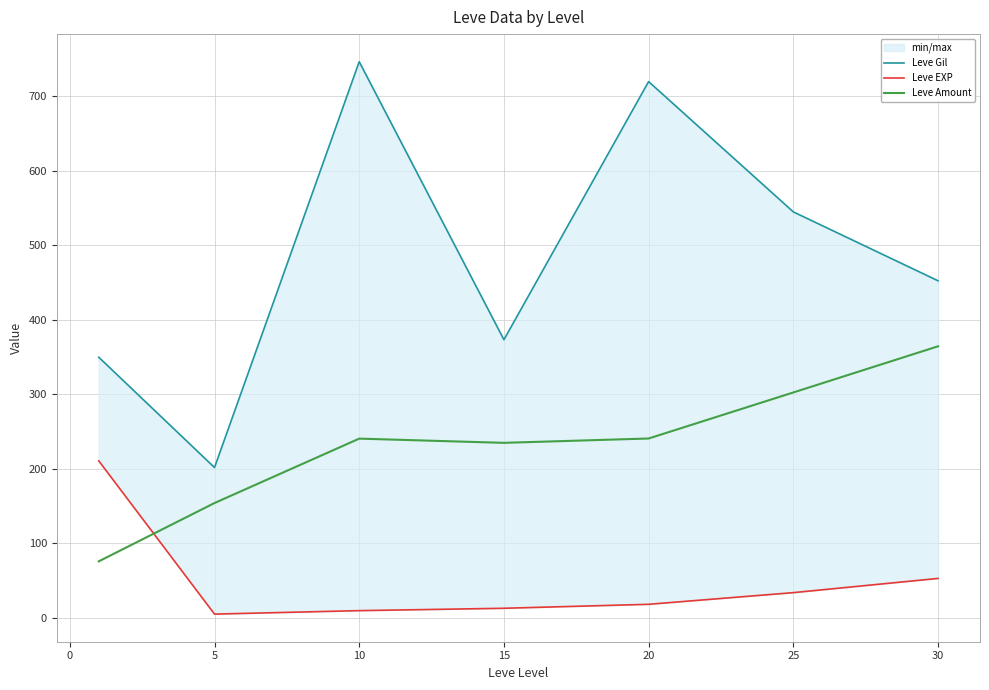

What are all the series names shown in the legend?

Leve Gil, Leve EXP, Leve Amount